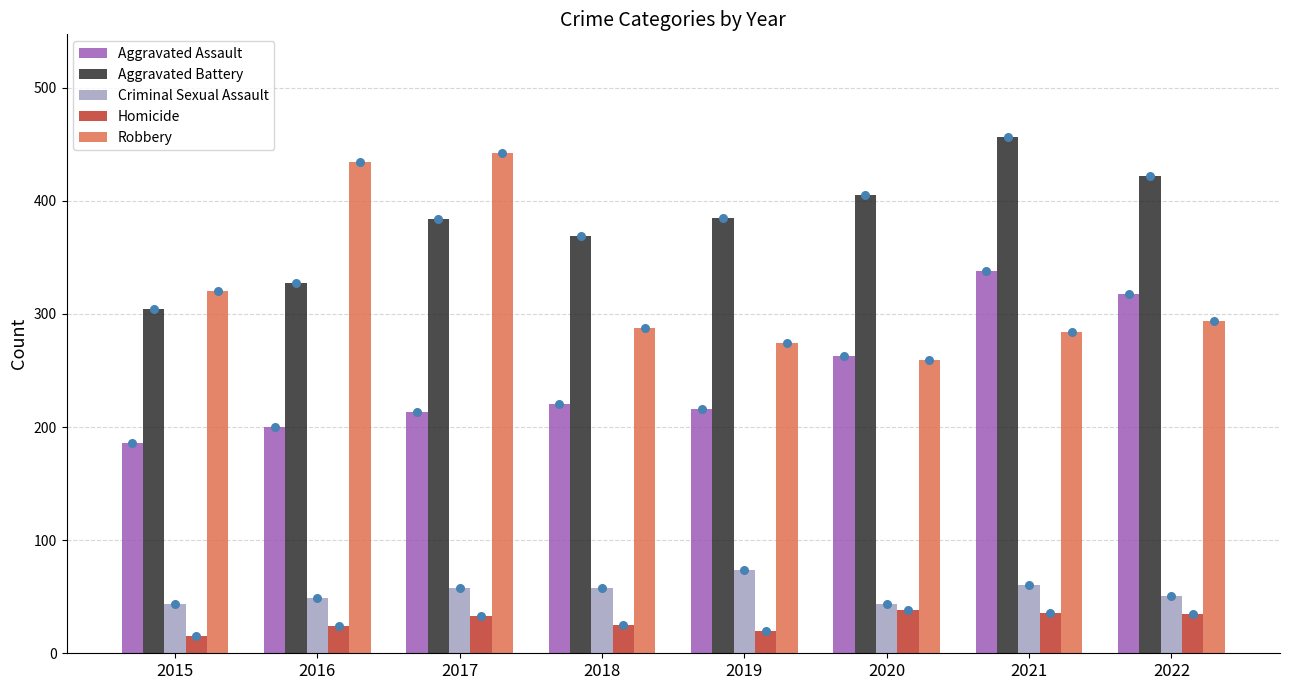

What is the total value across all series at 2018?

960